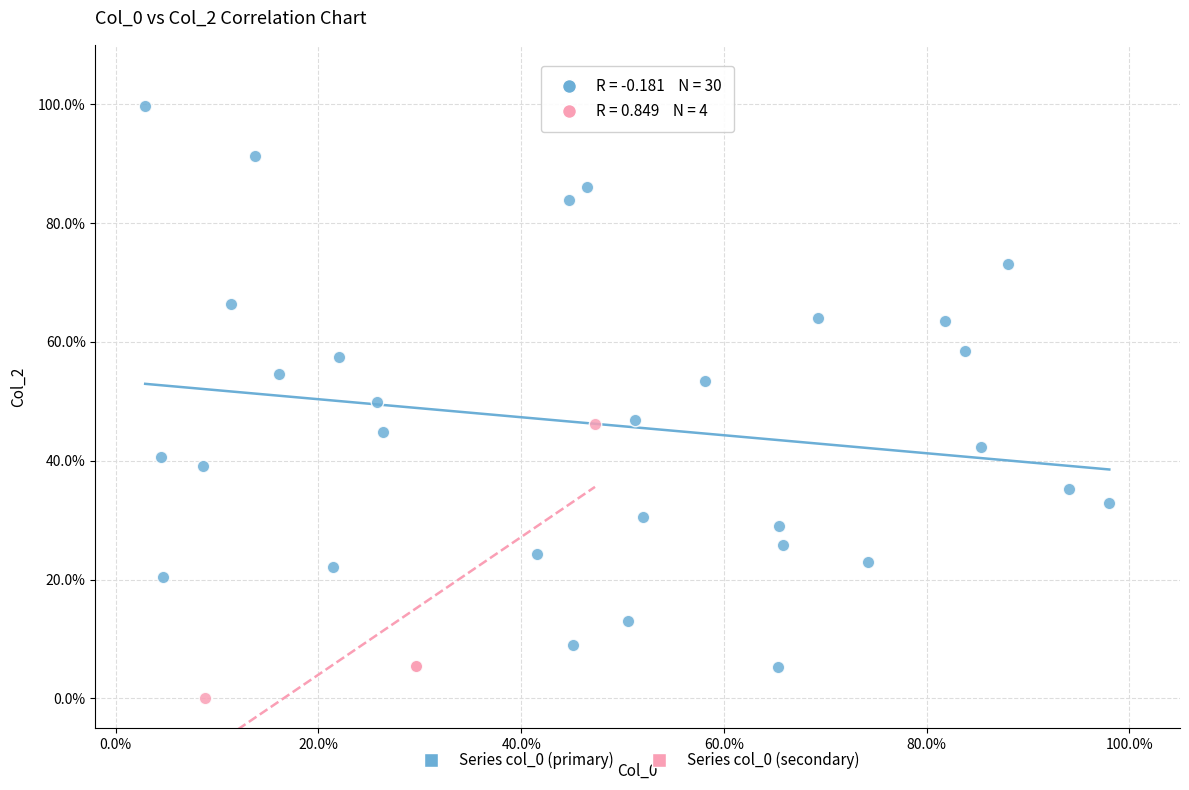

What are all the series names shown in the legend?

Series col_0 (primary), Series col_0 (secondary)